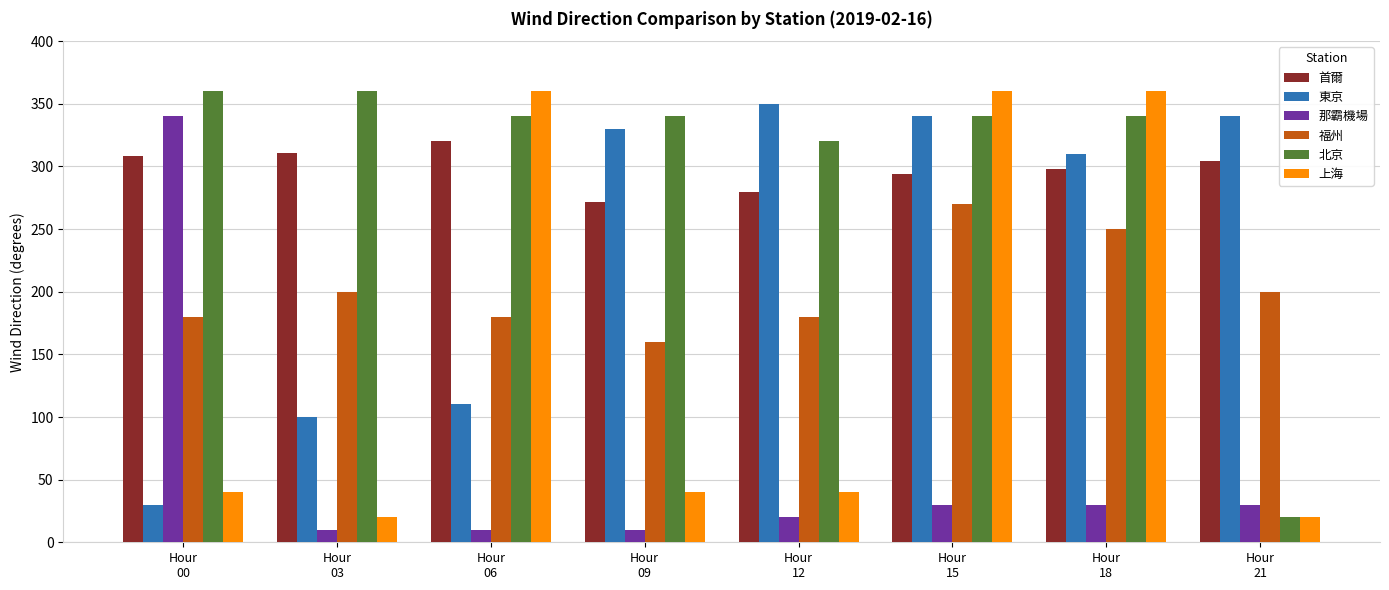

How many data points in 福州 are less than 200?

4